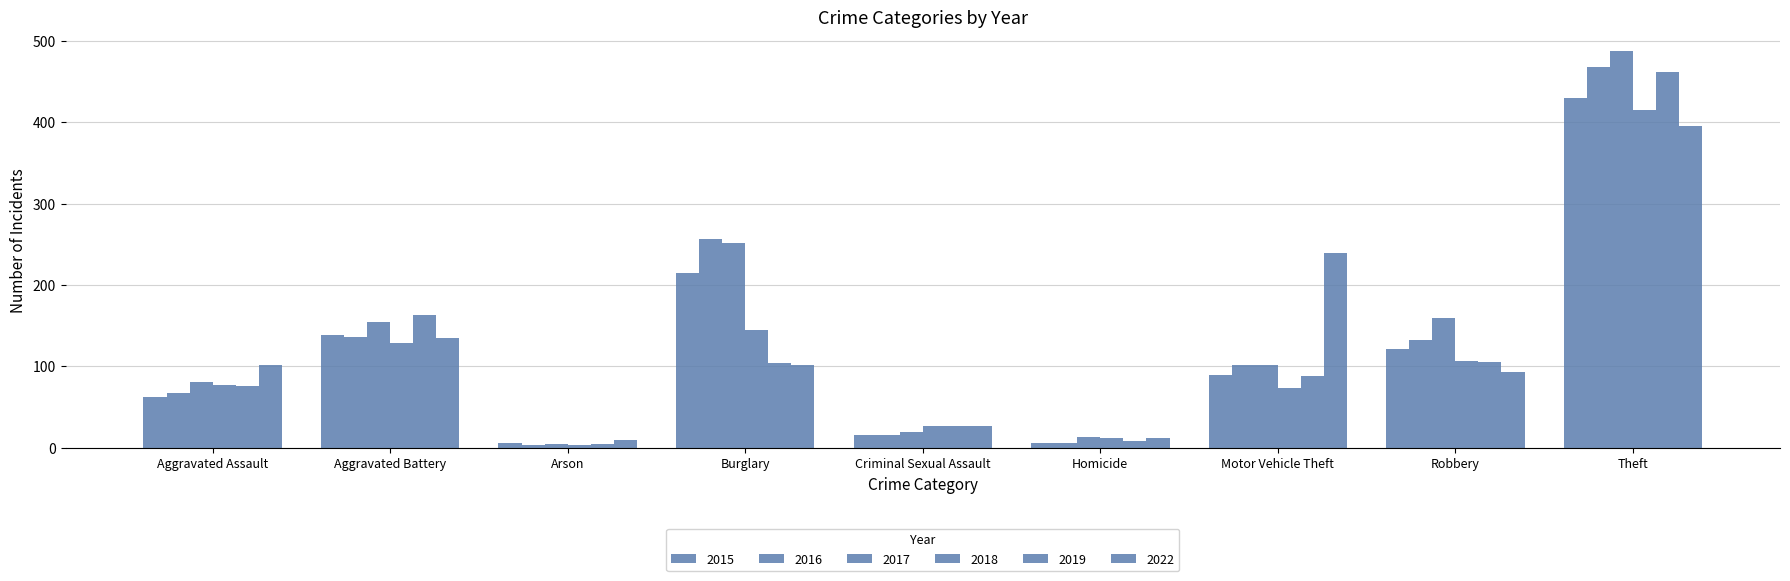

What is the difference between the highest and lowest values at Arson?

6